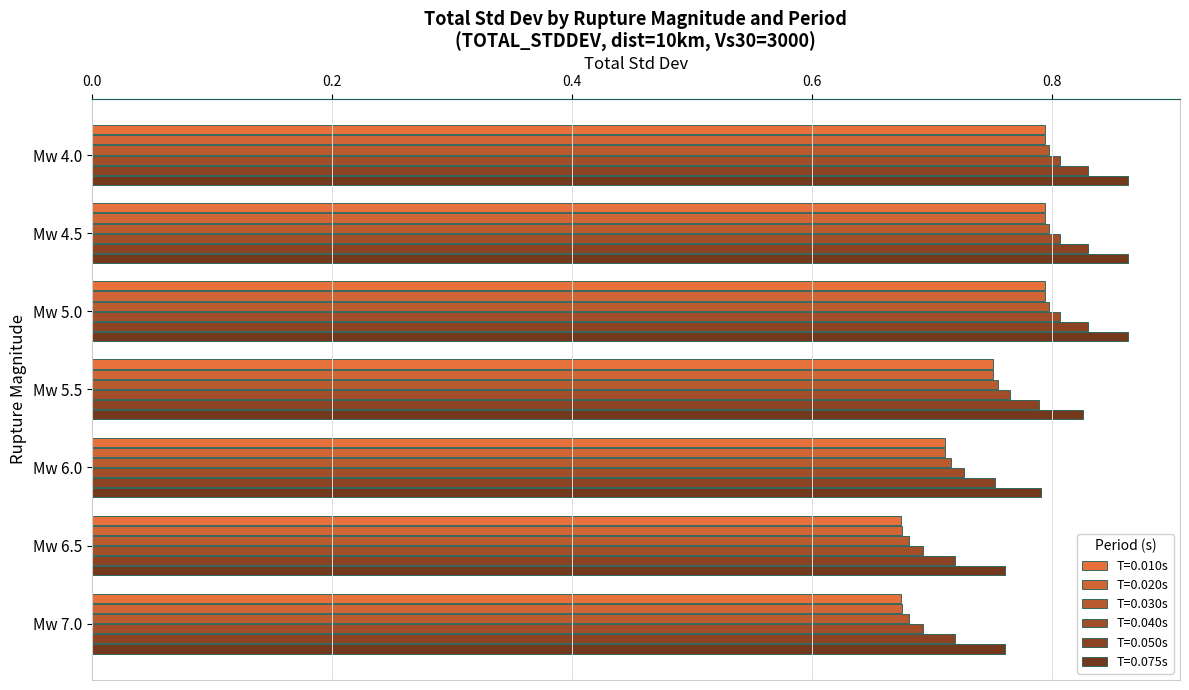

How many data points does each series have?

7